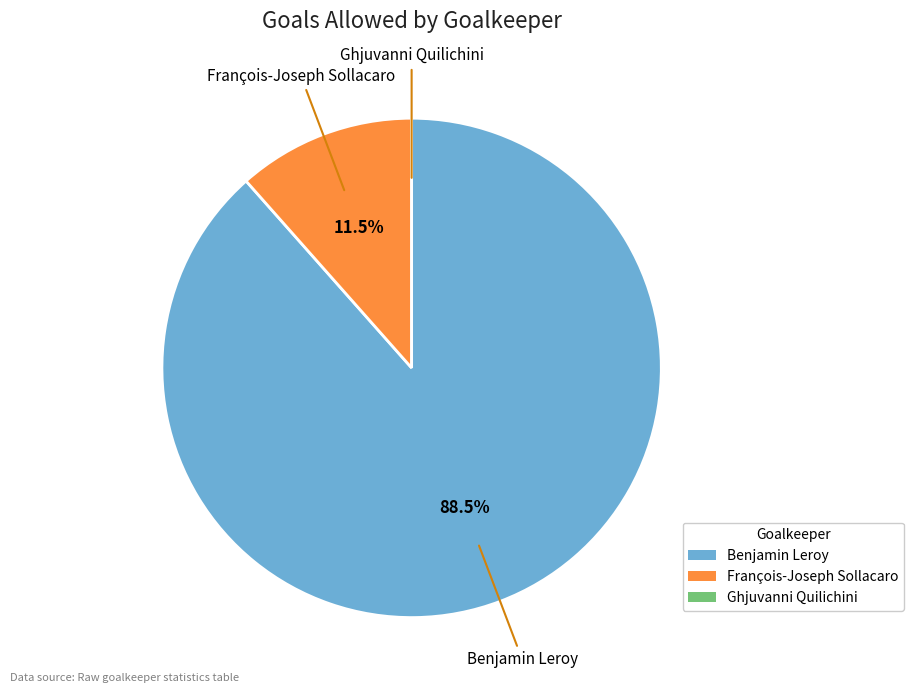

Which category has the biggest portion of the pie?

Benjamin Leroy